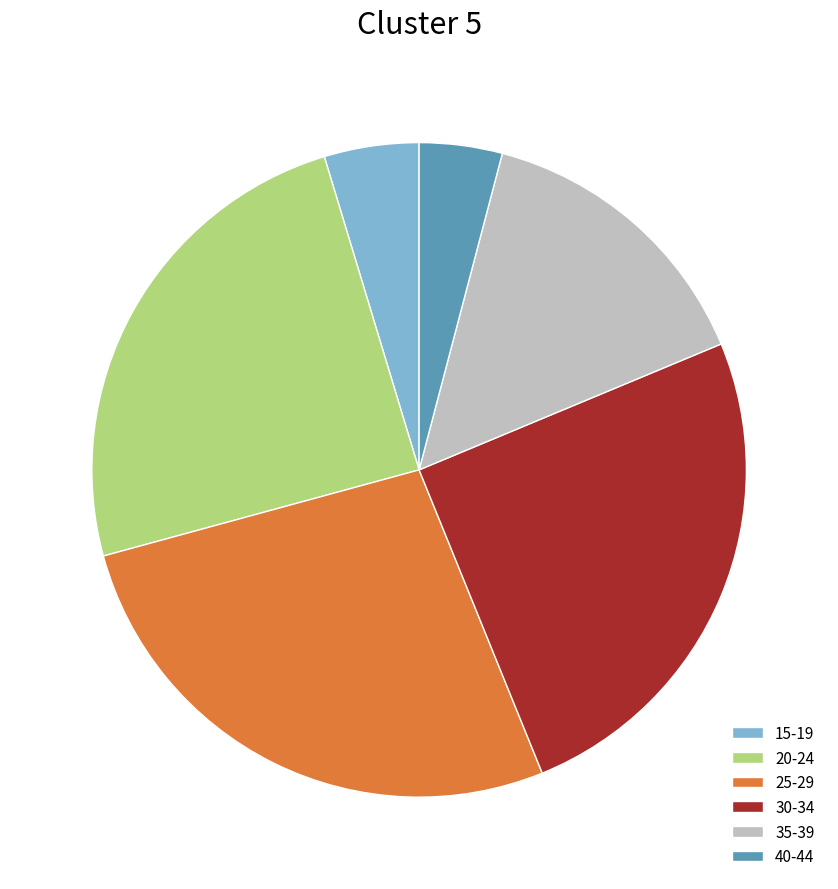

Count the number of slices in the pie.

6